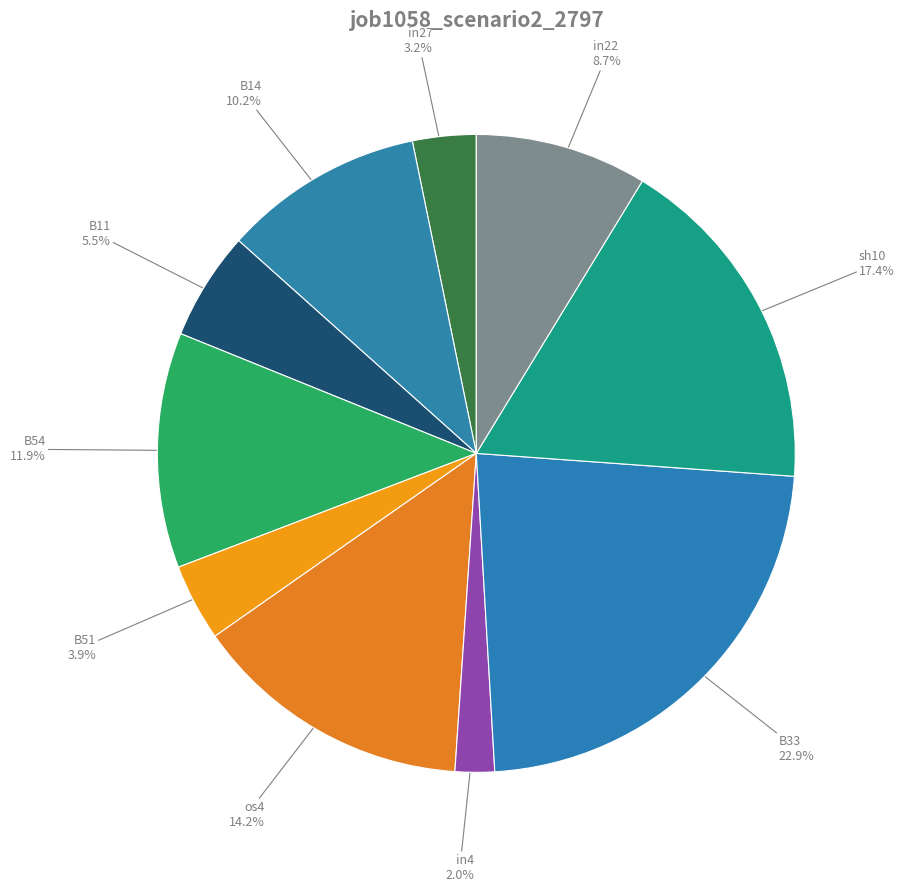

Count the number of slices in the pie.

10